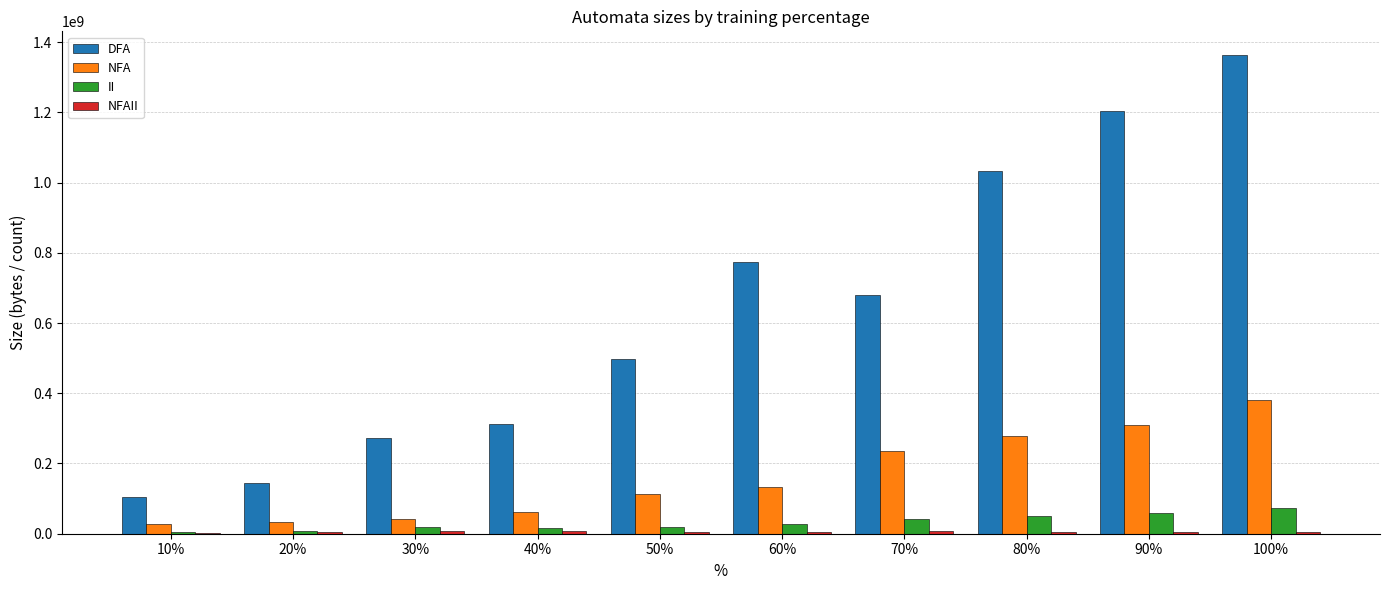

What is the sum of all II values?

319978903